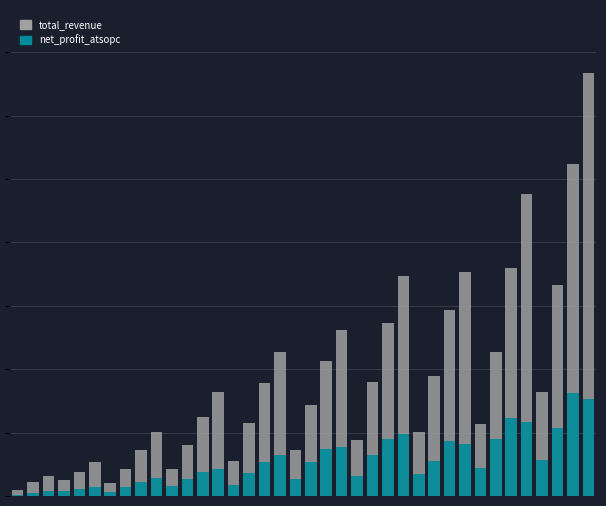

What value does the net_profit_atsopc series have at 37?

1002184999.9